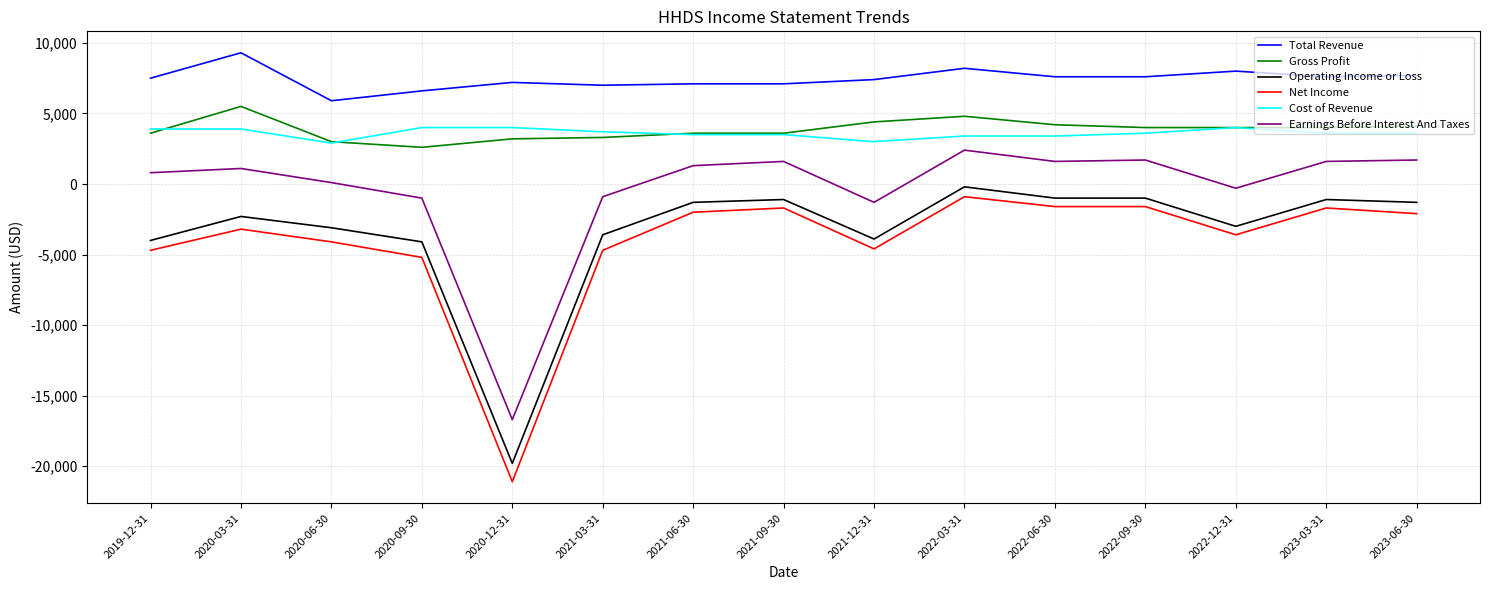

Which series has the widest spread of values?

Net Income